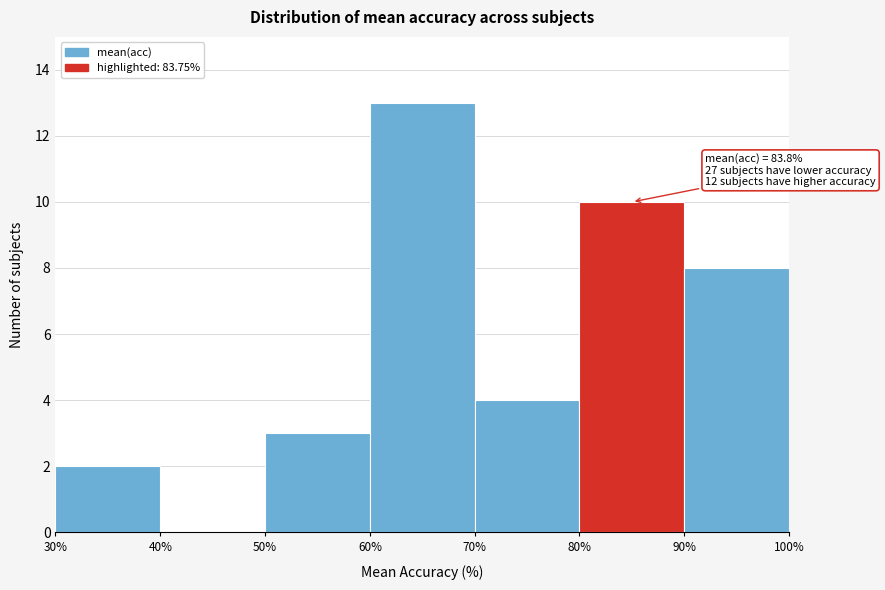

Over which range of the x-axis is the bar tallest?

60% to 70%